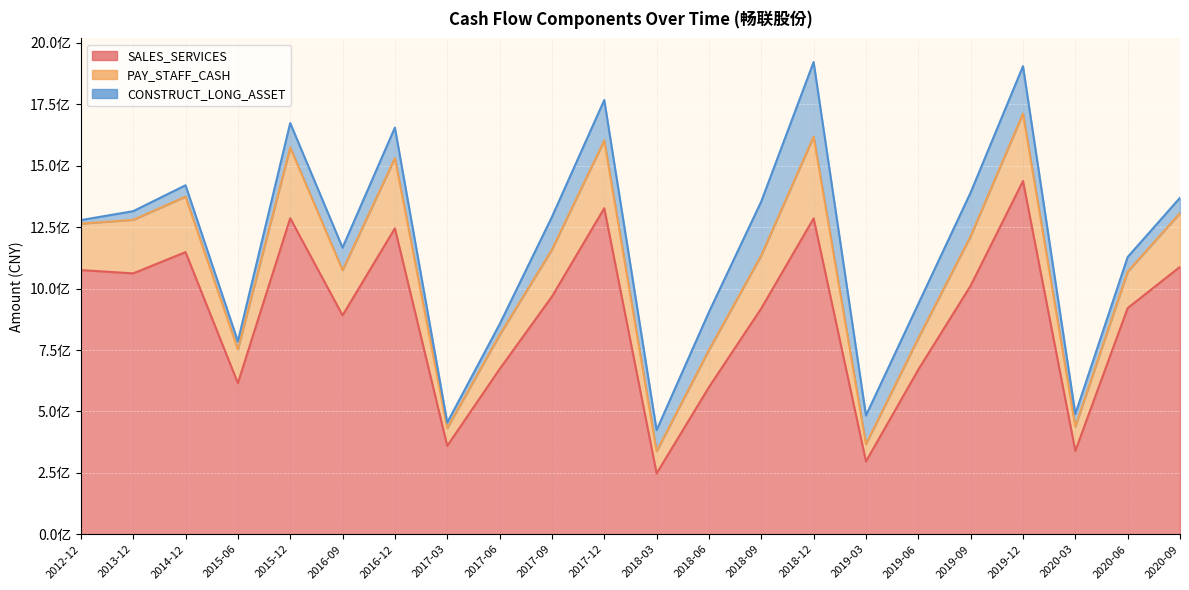

At how many categories does at least one series exceed 968055054?

10